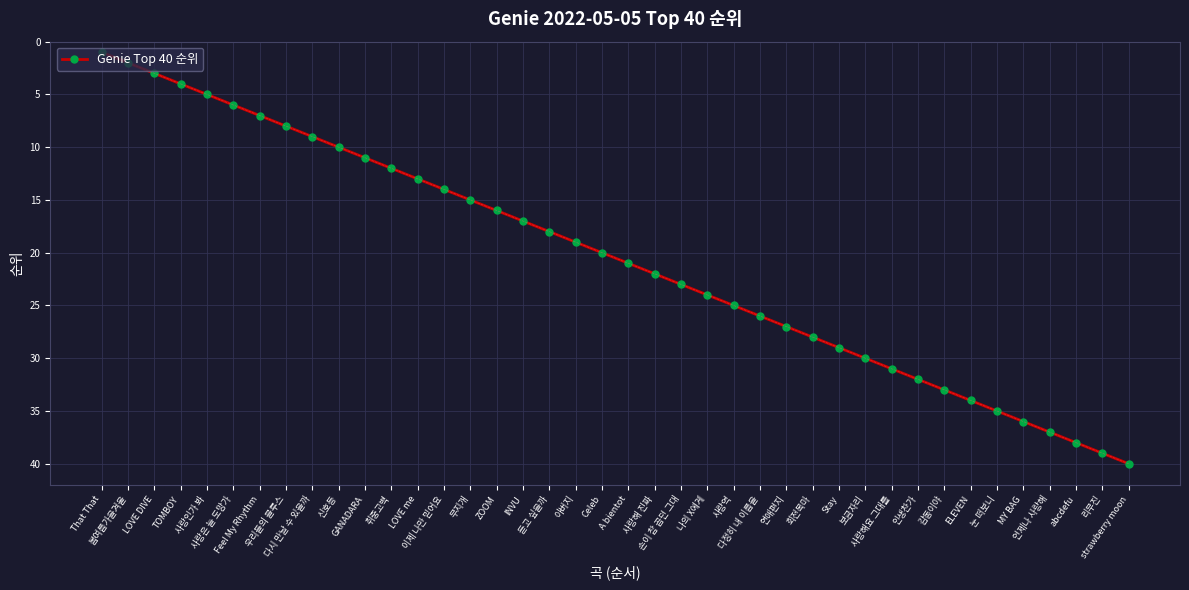

Is it true that the value at ELEVEN is 59?

False